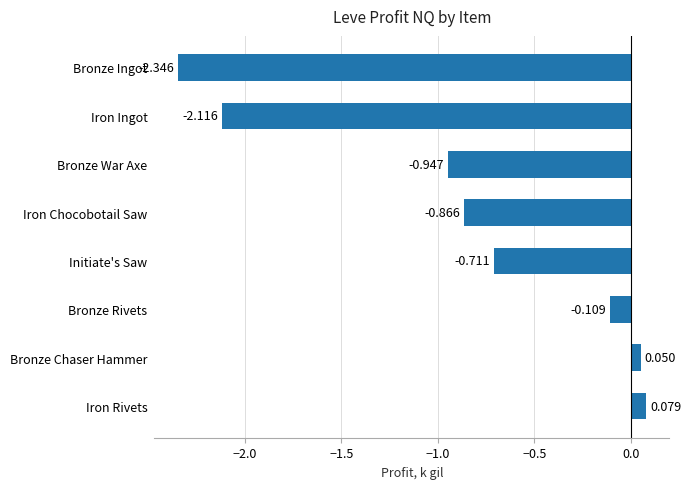

How many data points does each series have?

8